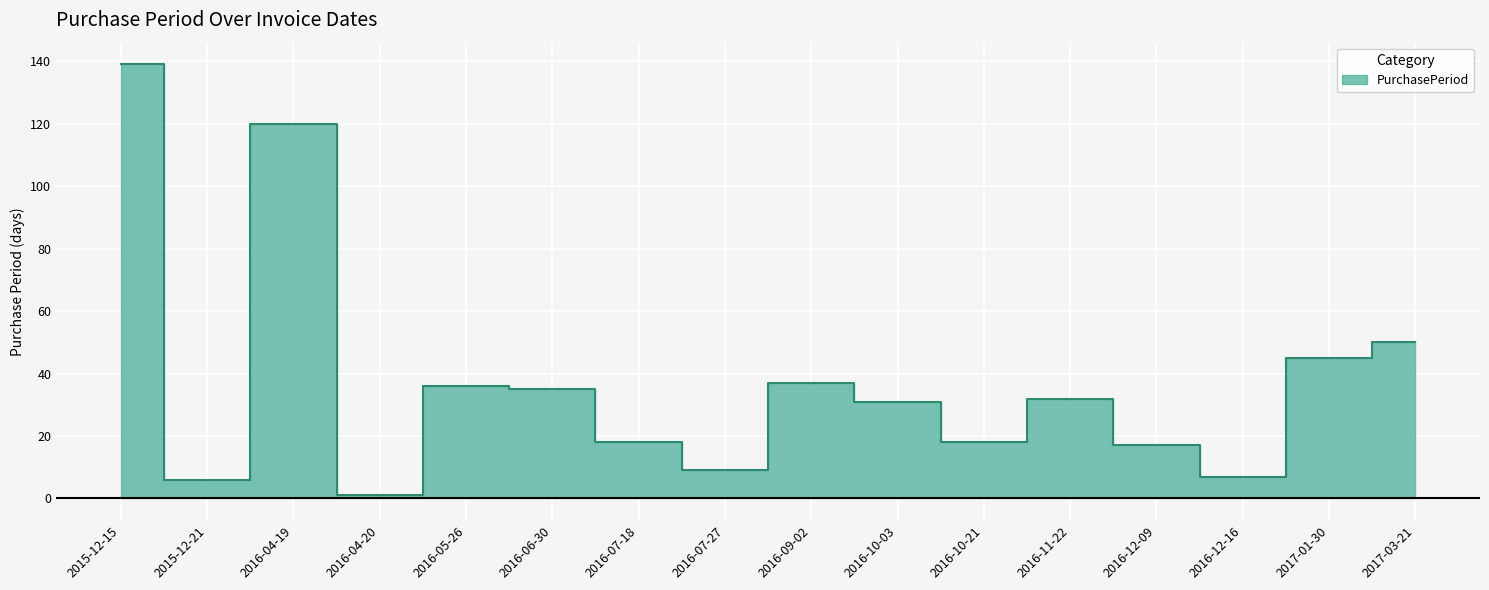

List the labels in order of value, largest first.

2015-12-15, 2016-04-19, 2017-03-21, 2017-01-30, 2016-09-02, 2016-05-26, 2016-06-30, 2016-11-22, 2016-10-03, 2016-07-18, 2016-10-21, 2016-12-09, 2016-07-27, 2016-12-16, 2015-12-21, 2016-04-20